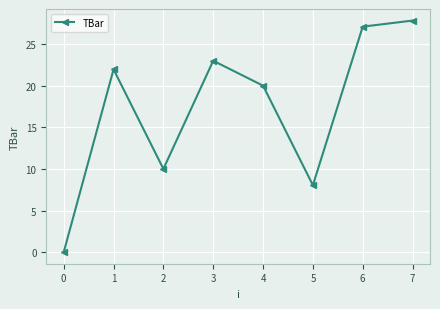

Rank the categories by value from lowest to highest.

0, 5, 2, 4, 1, 3, 6, 7